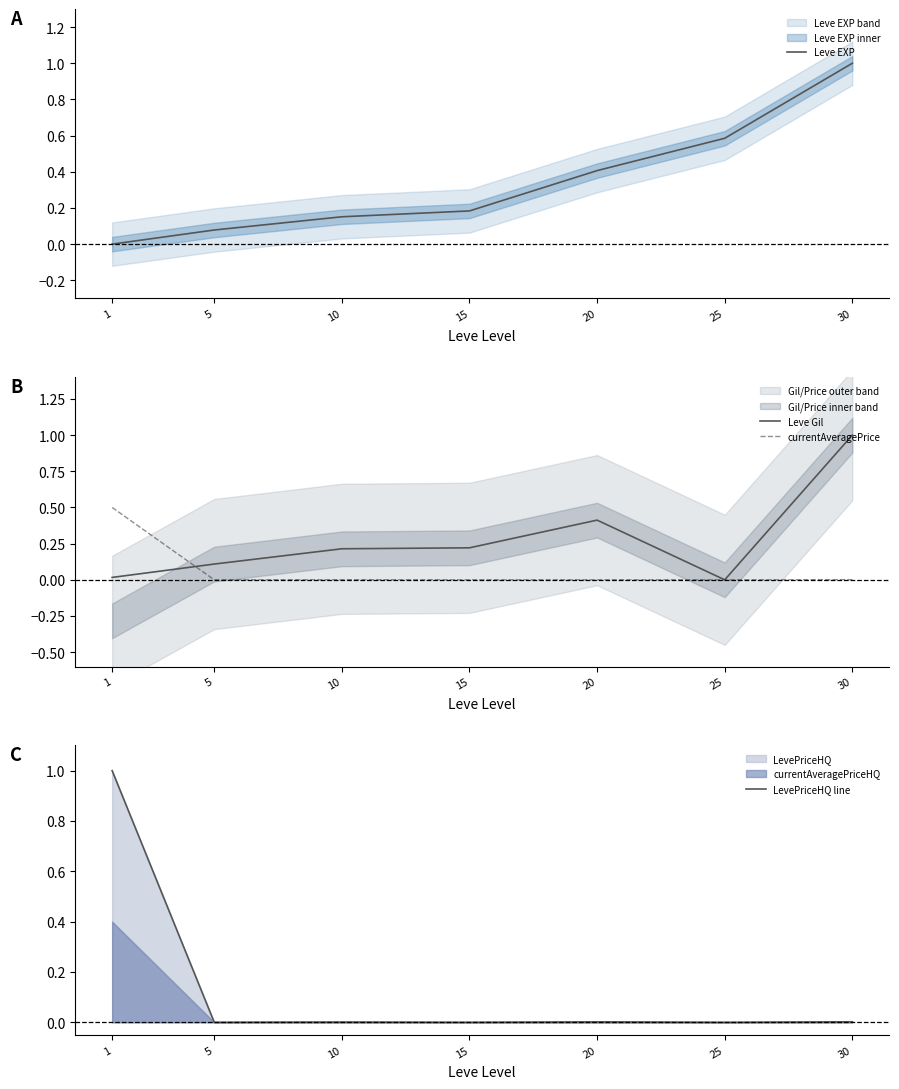

Which series has the largest range (max minus min)?

Leve EXP